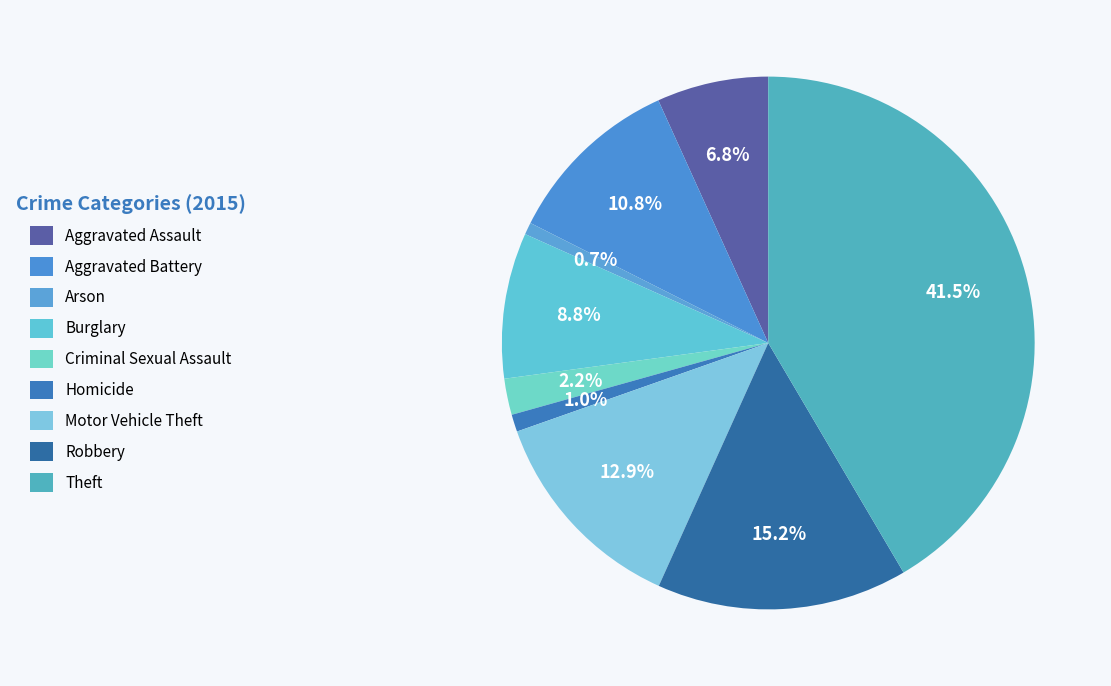

How many segments does this pie chart have?

9